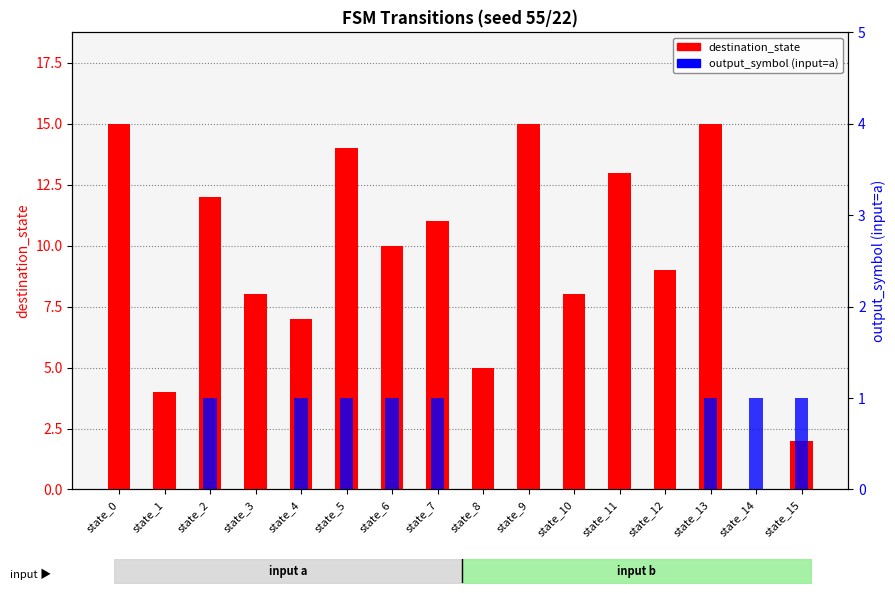

Which category has the highest value in the output_symbol (input=a) series?

state_2